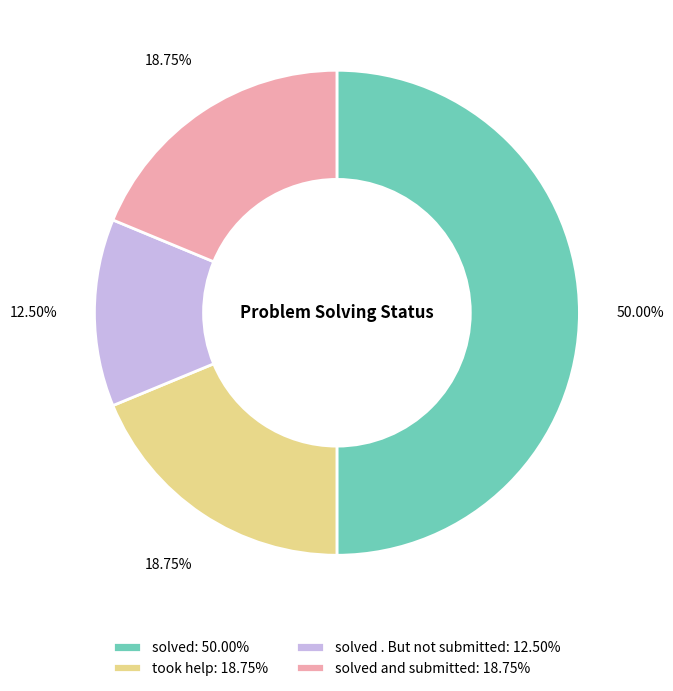

Does solved . But not submitted: 12.50% represent more than half of the total?

No